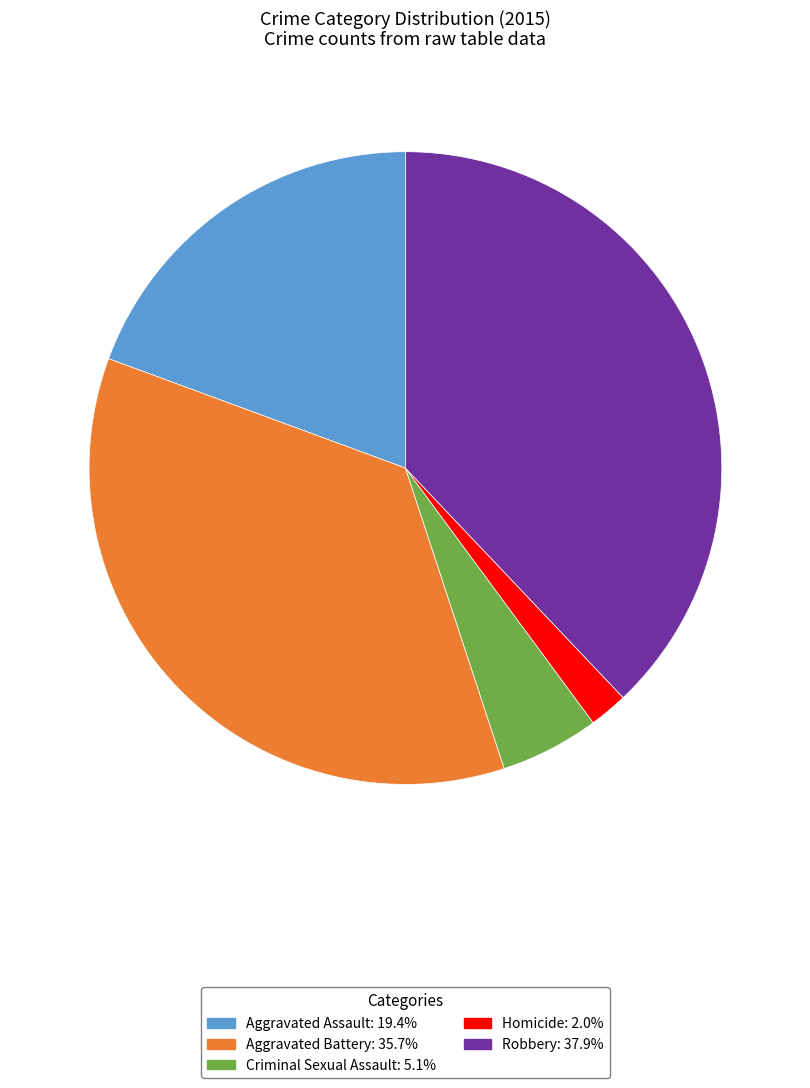

Combined, do Homicide: 2.0% and Aggravated Assault: 19.4% account for over 50%?

No